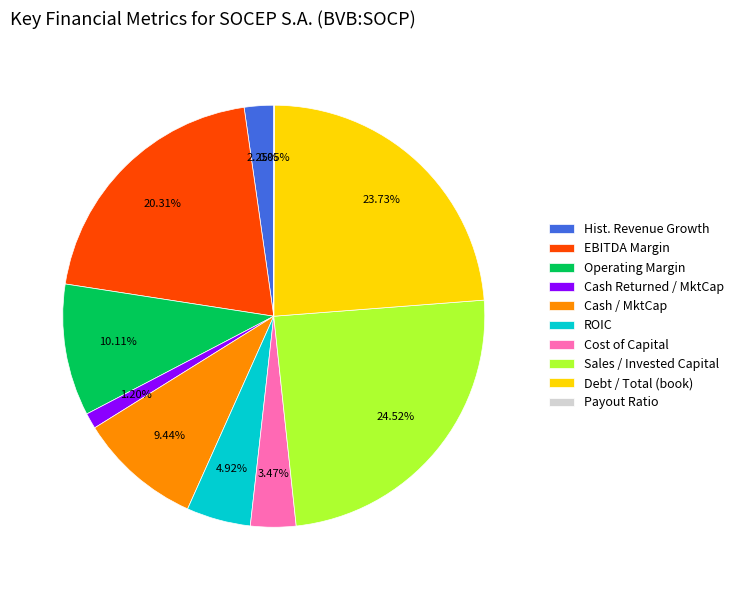

Do Operating Margin and Sales / Invested Capital together represent more than half of the pie?

No